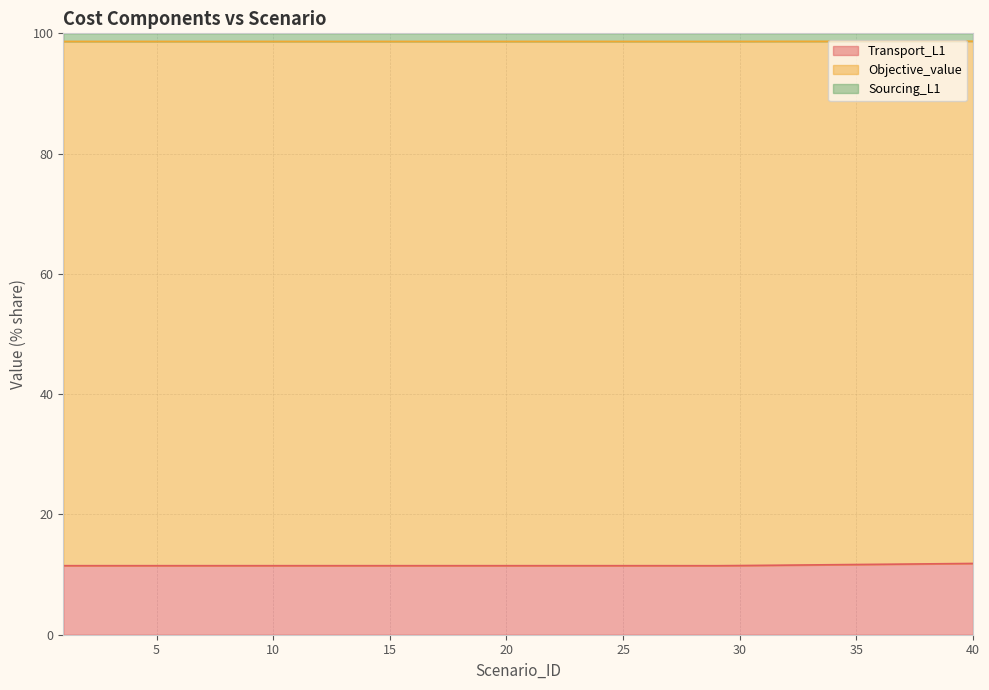

What is the greatest value displayed?

98.7